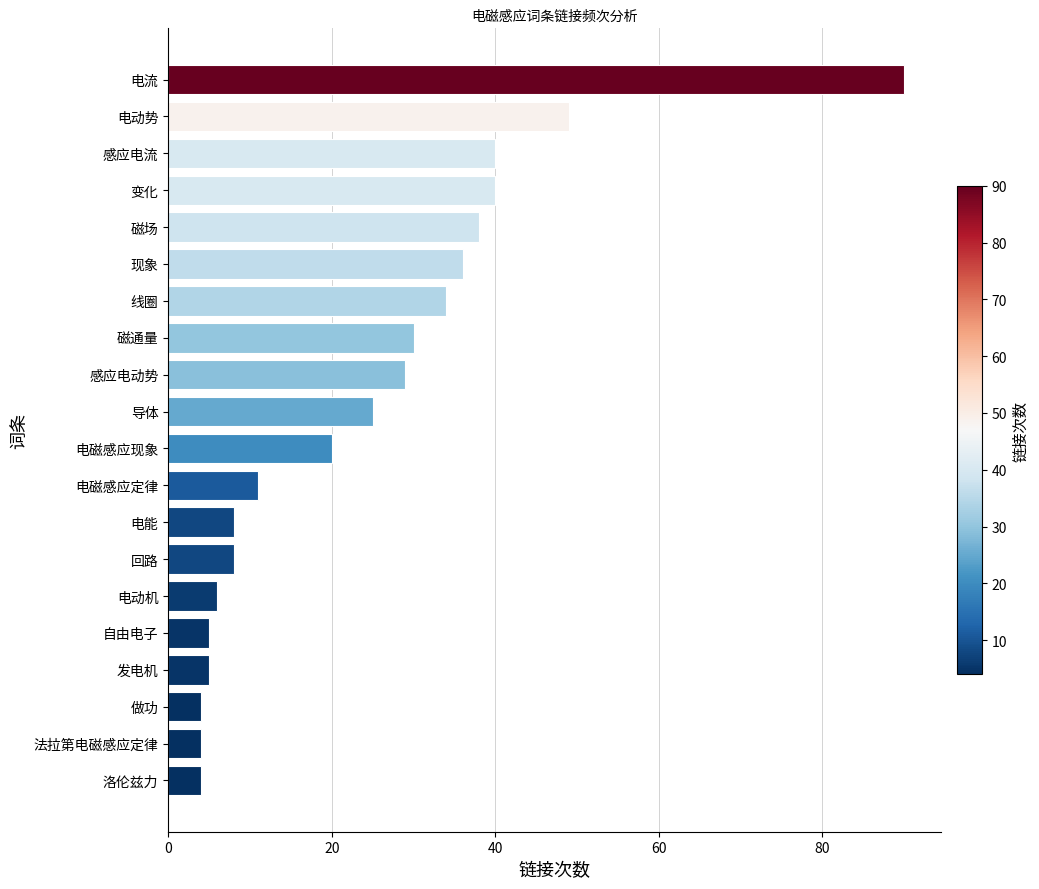

How many bars are there in total?

20